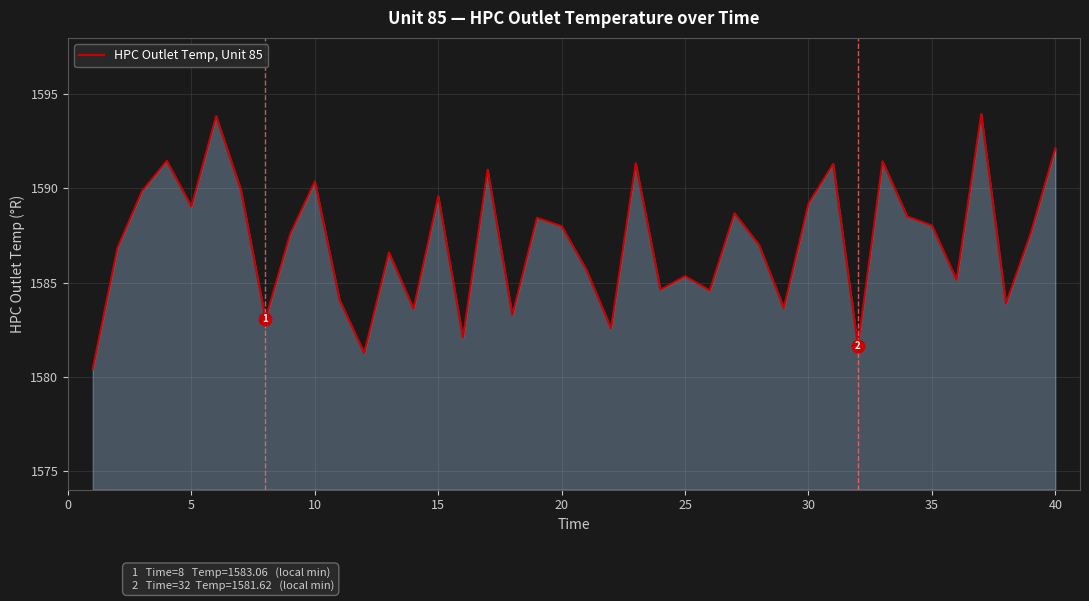

What is the difference between the maximum and second lowest values?

12.7